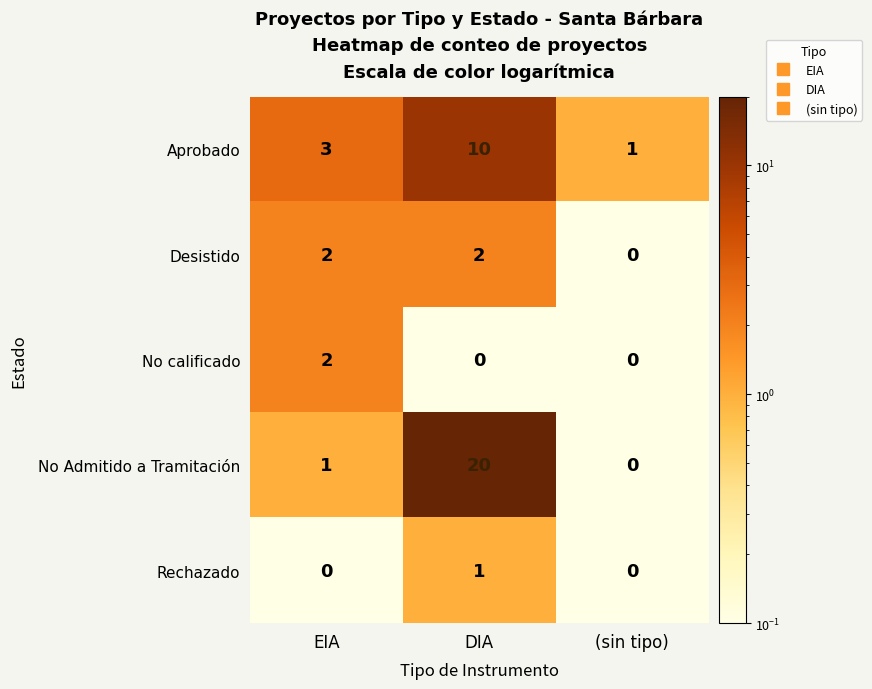

Rank the series at DIA from lowest to highest value.

No calificado, Rechazado, Desistido, Aprobado, No Admitido a Tramitación